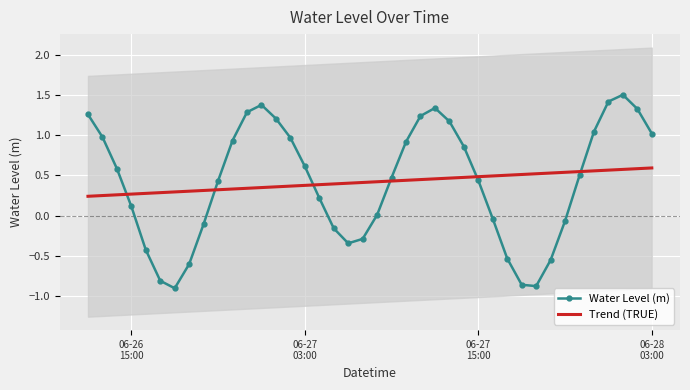

List the series in order of their peak value, highest first.

Water Level (m), Trend (TRUE)